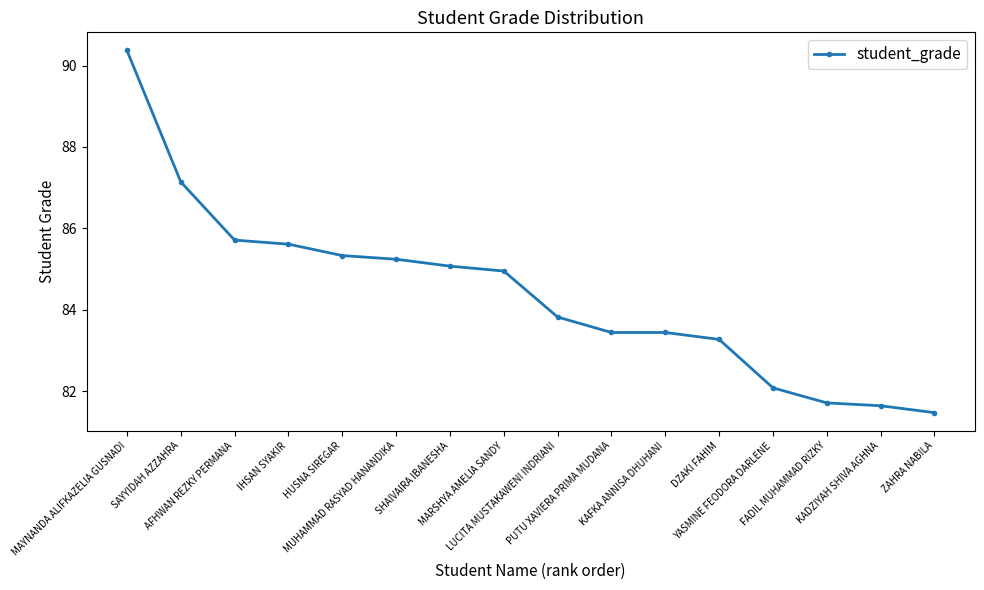

What is the smallest value displayed?

81.5